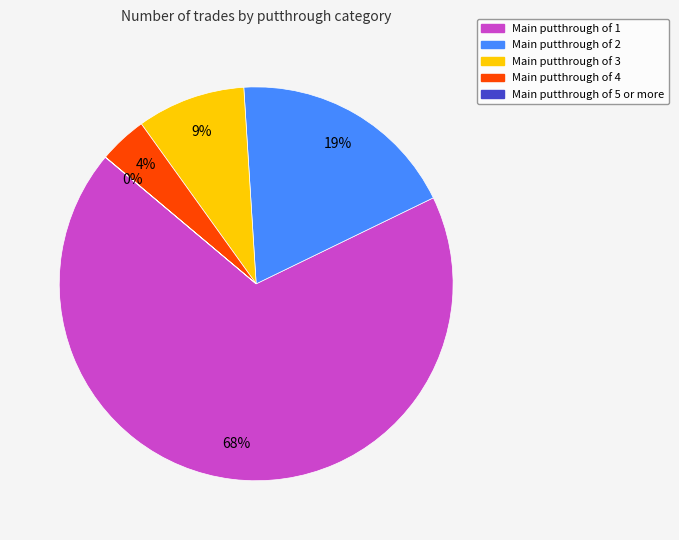

To the nearest percent, what is the difference between the largest and smallest slice percentages?

68%